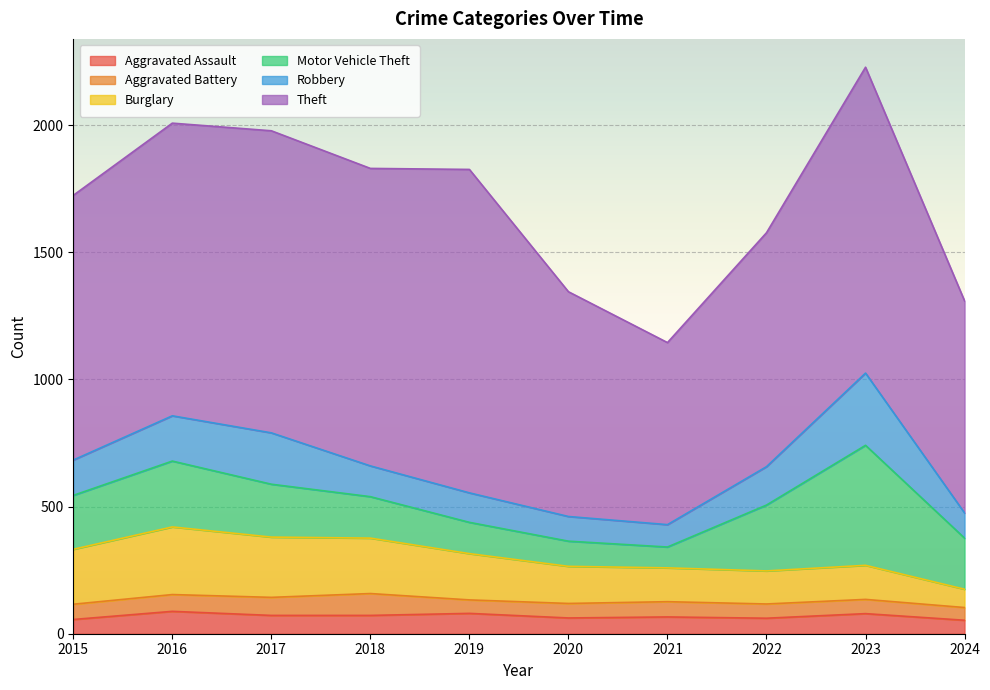

How many series are shown in this chart?

6